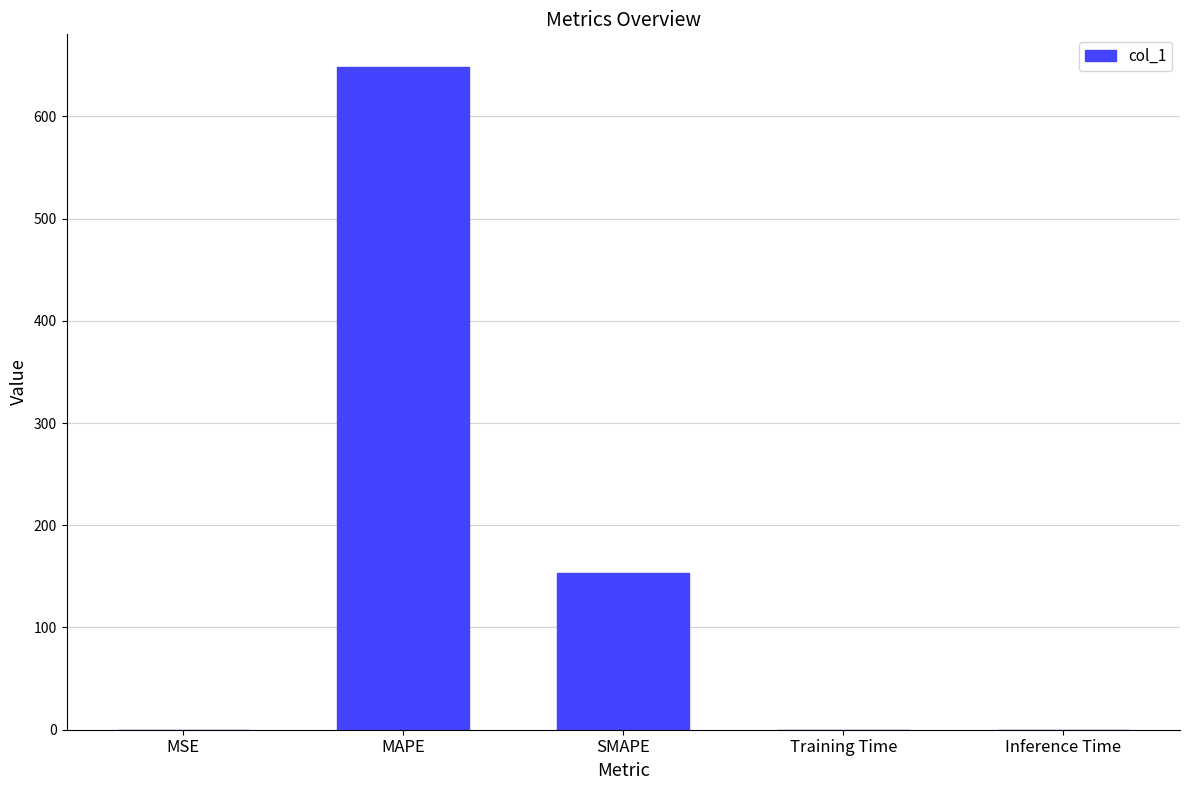

How many distinct data groups are displayed?

1